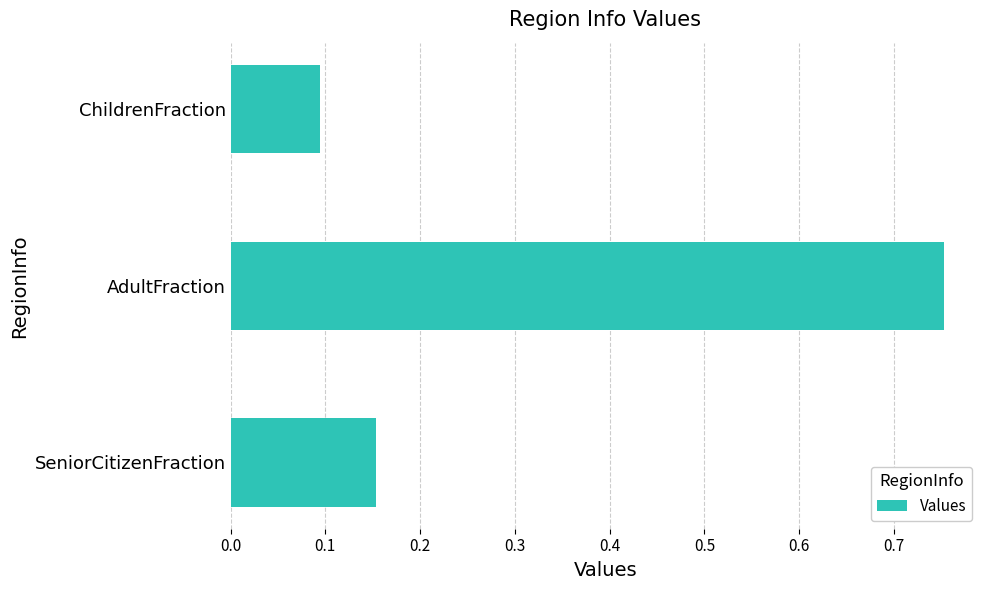

Which label corresponds to the smallest value in the chart?

ChildrenFraction